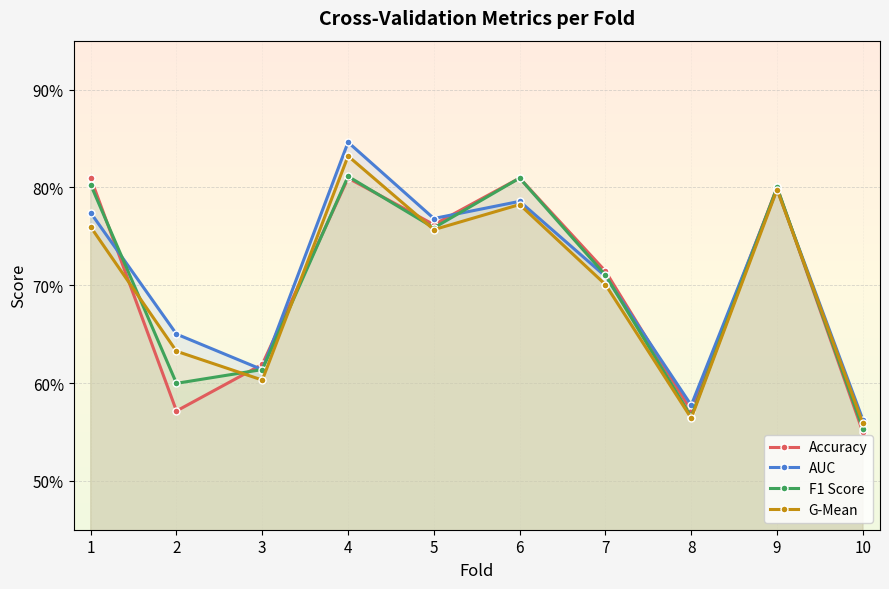

Where do F1 Score and G-Mean first cross each other?

1 and 2